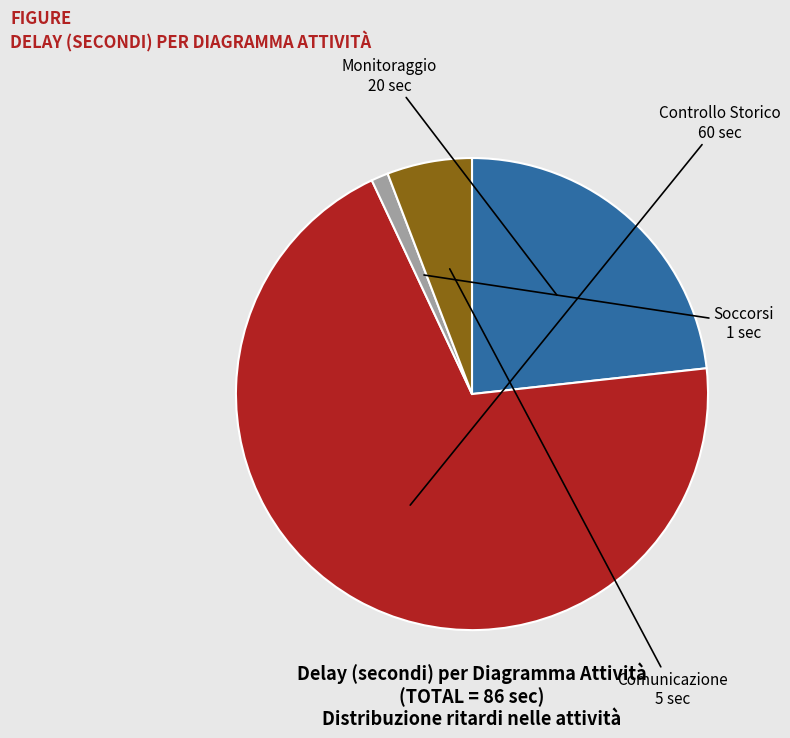

Is there any slice that represents more than half of the pie?

Yes